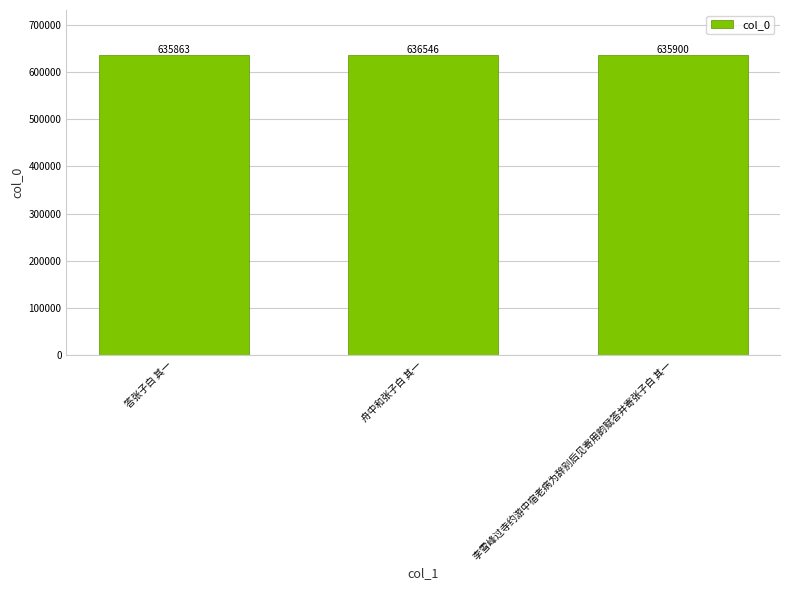

What is the average value?

636103